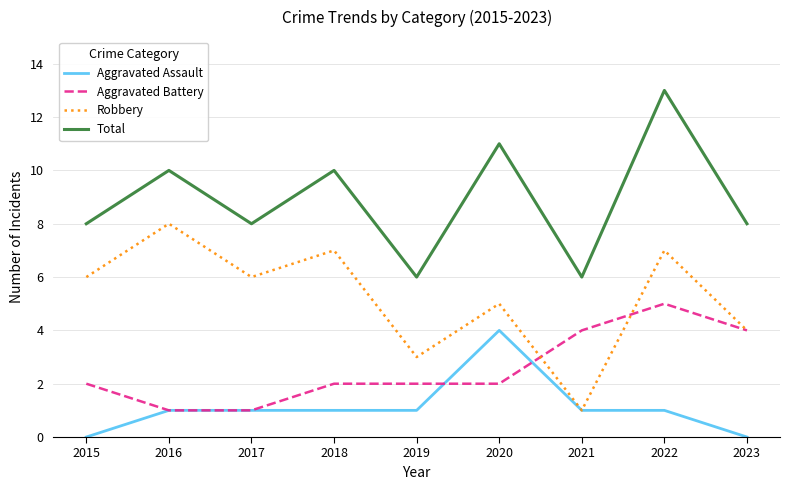

In Total, how many points are lower than both neighbors (excluding endpoints)?

3